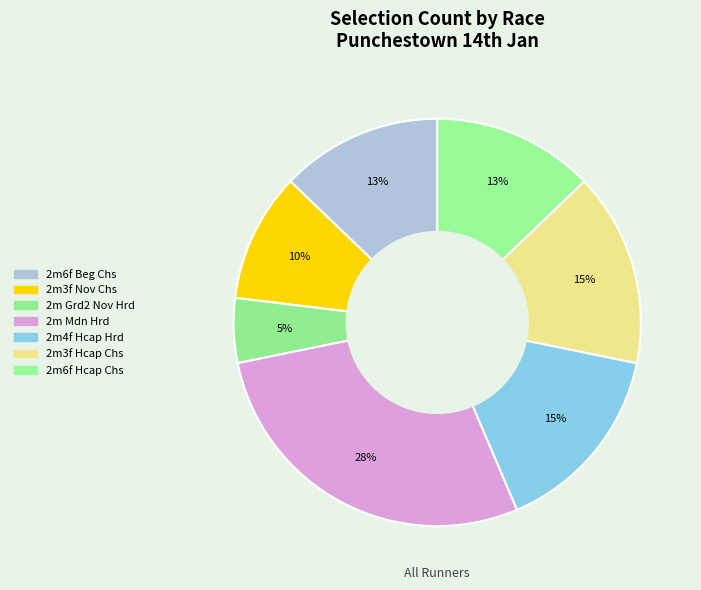

To the nearest percent, what is the difference between the 2m Grd2 Nov Hrd and 2m6f Hcap Chs slice percentages?

8%